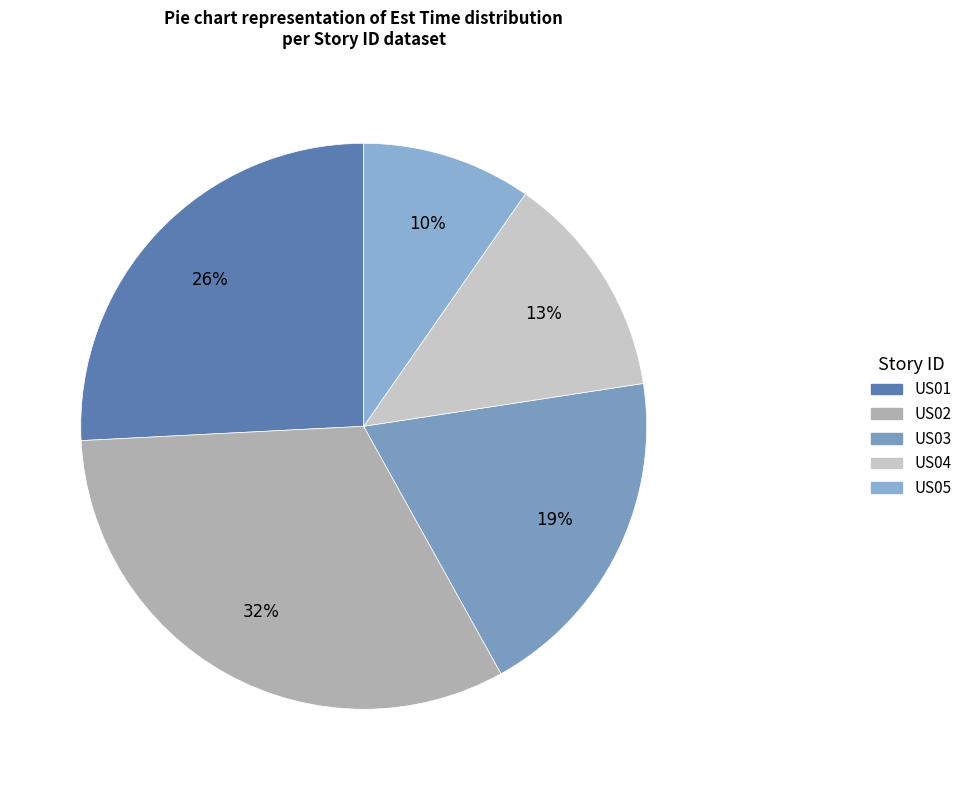

What is the smallest slice in the pie chart?

US05